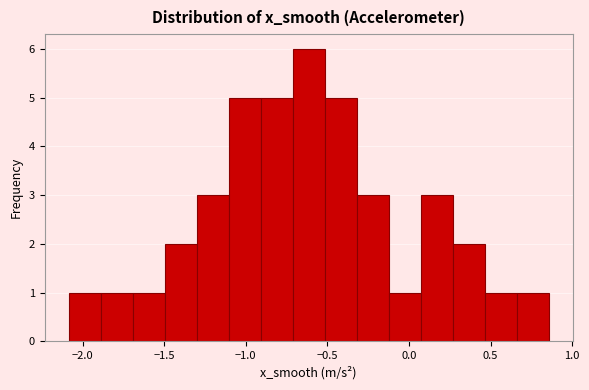

Read against the x-axis, roughly where is the centre of the tallest bar?

-0.60